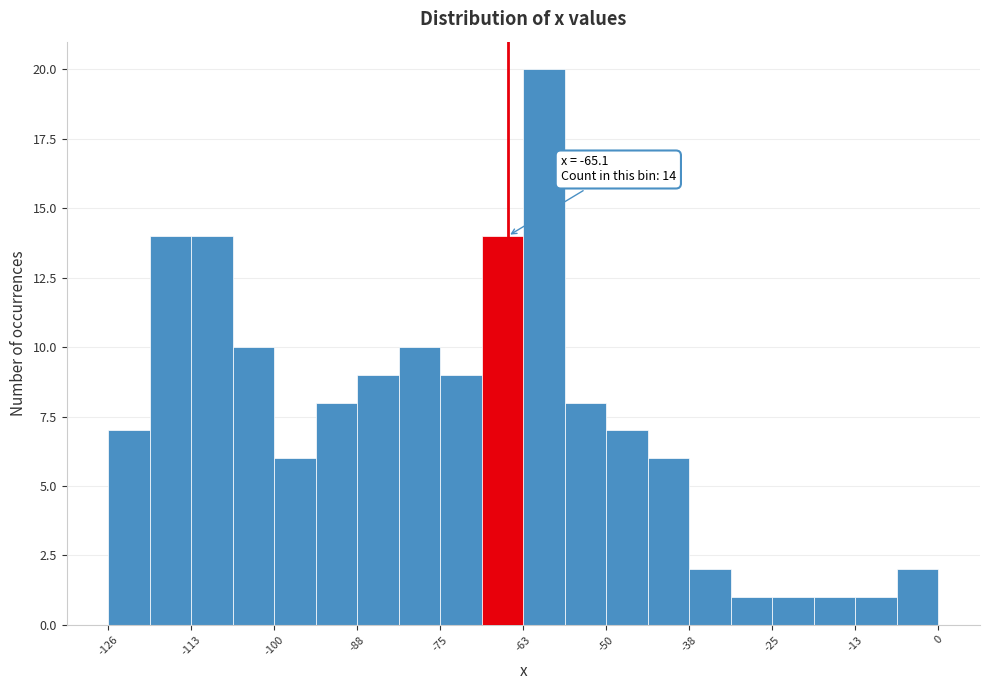

Around what value on the x-axis is the tallest bar? Give the approximate position of its centre, as read against the axis.

-60